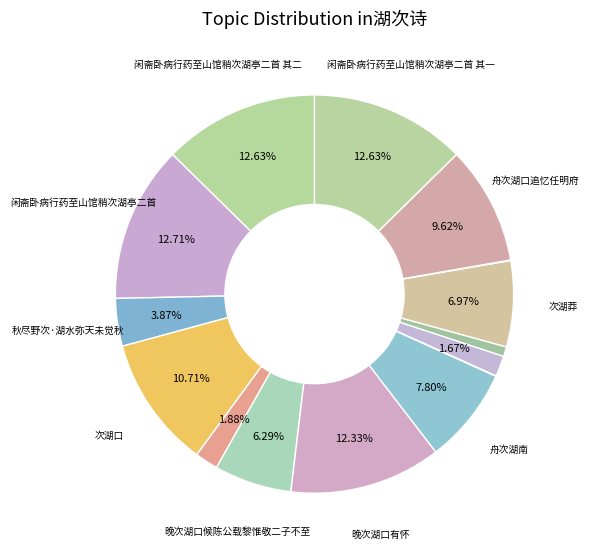

How many segments does this pie chart have?

15